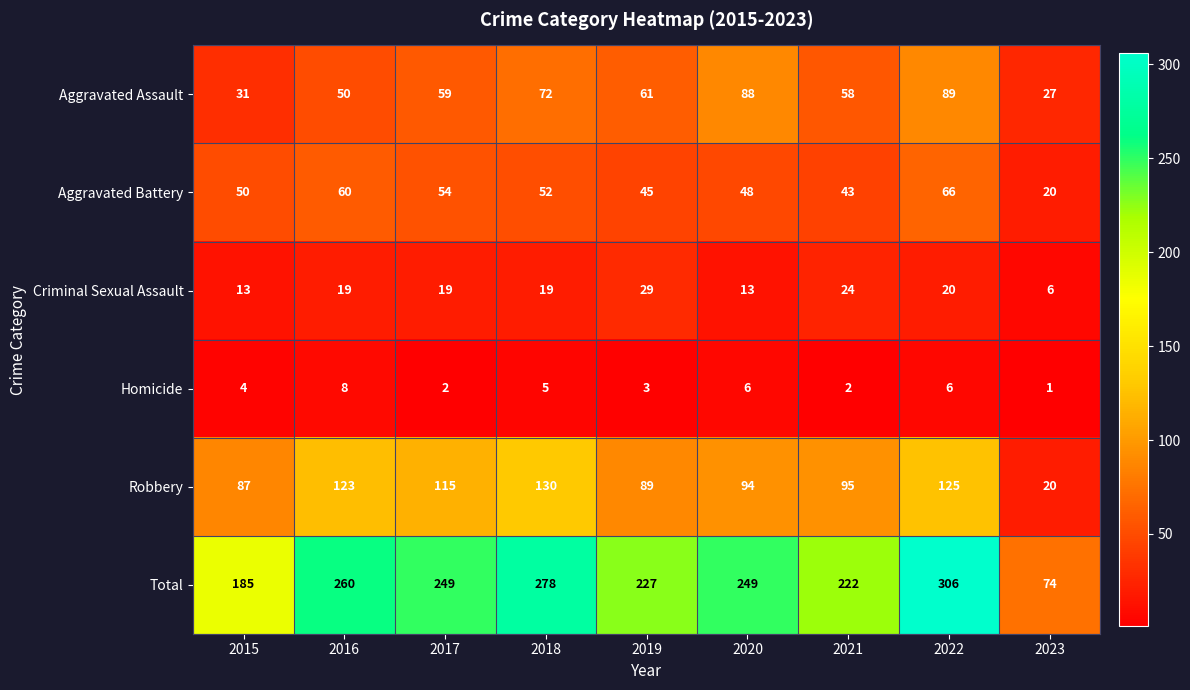

The Aggravated Assault series shows 13 at 2023. True or false?

False